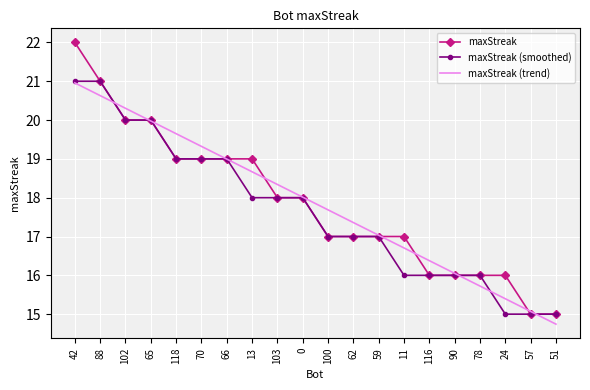

How many series are shown in this chart?

3